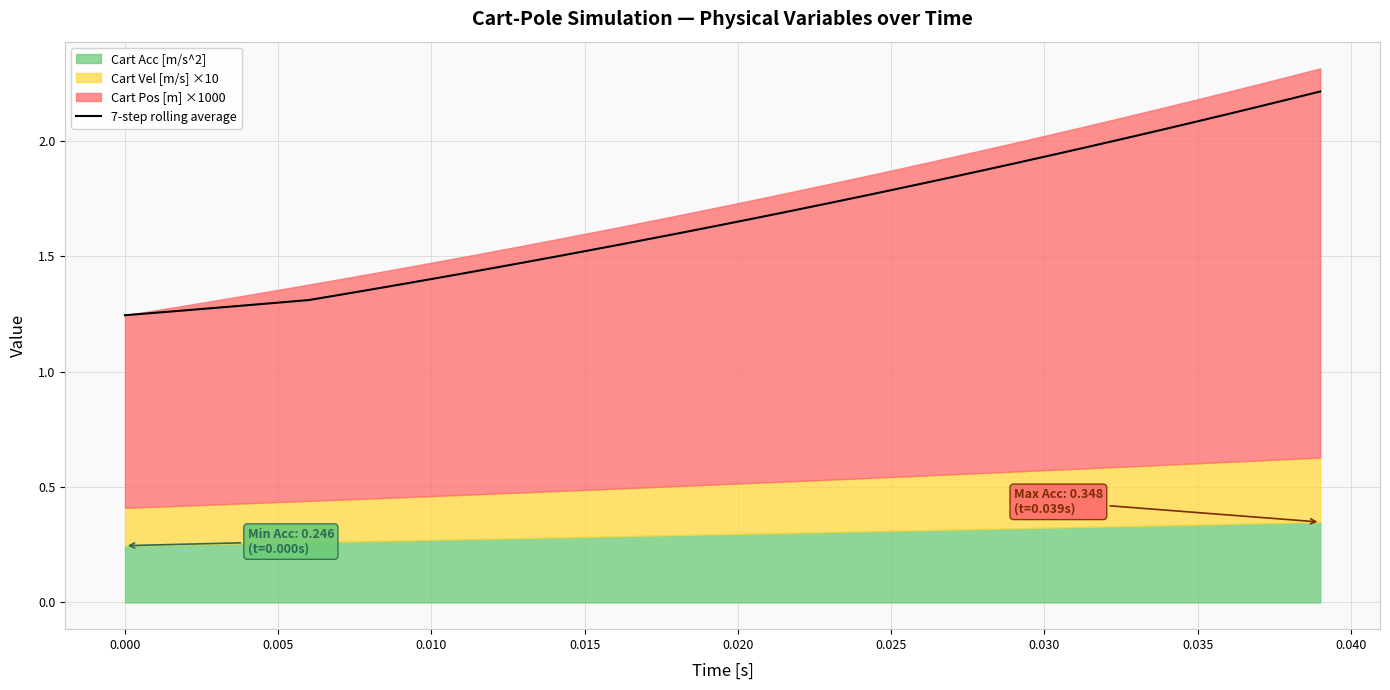

The value of 7-step rolling average at 0.005 is 0.7. True or false?

False